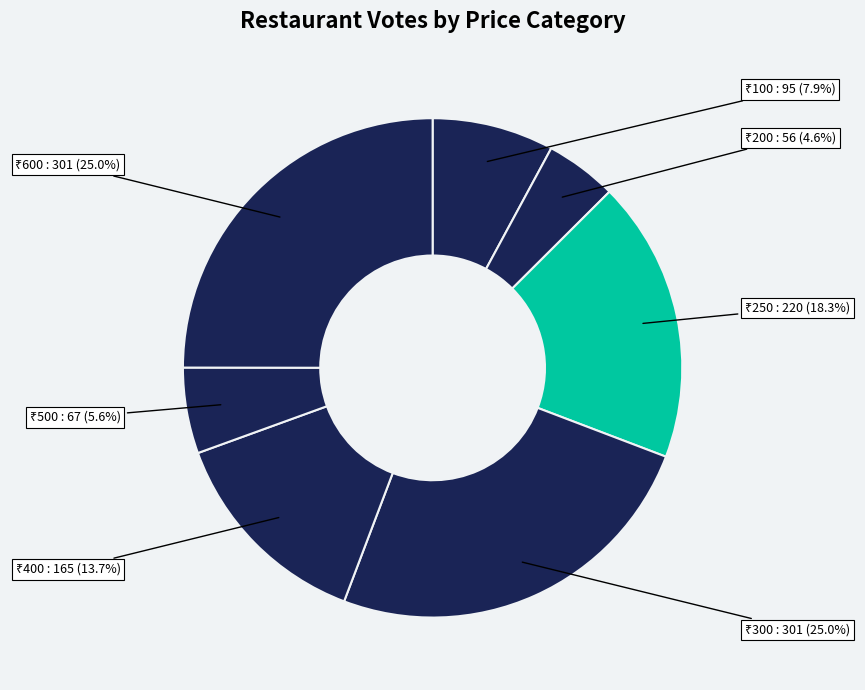

Which category has the biggest portion of the pie?

600